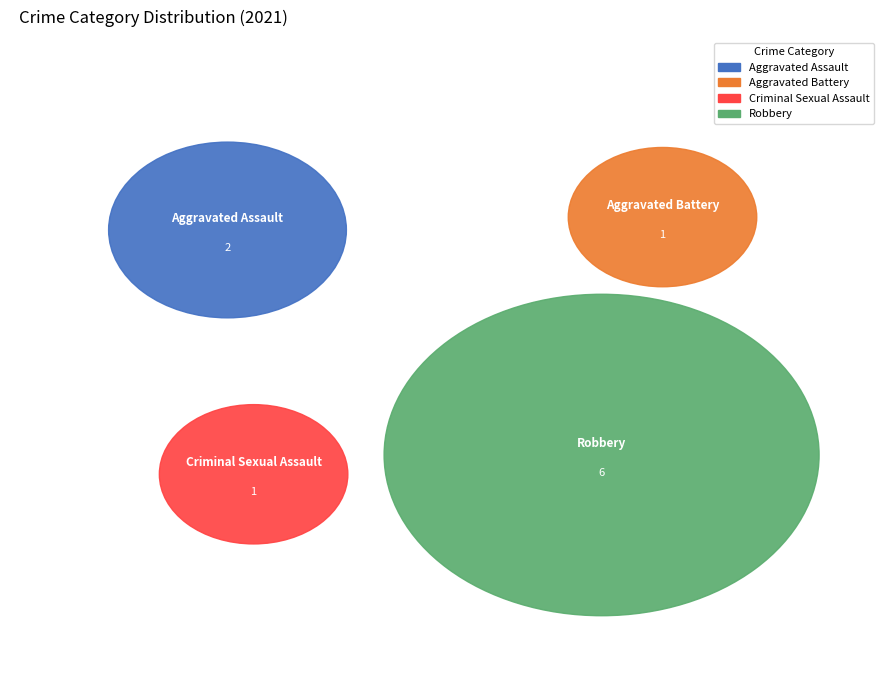

Is there a majority slice in this chart?

Yes